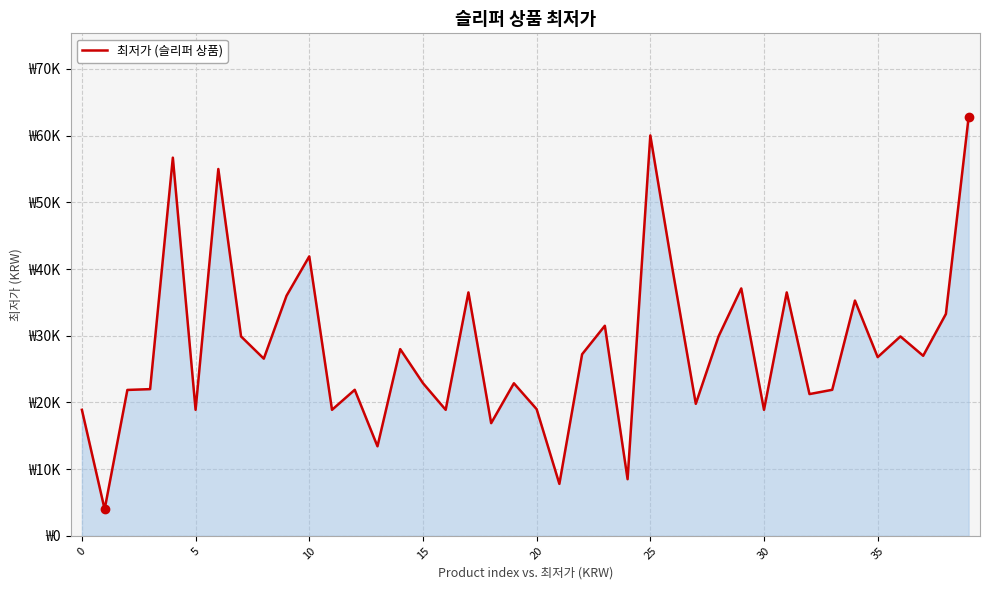

Reading right to left, transcribe all the data shown in this chart.

62780	33270	27000	29900	26800	35280	21900	21260	36500	18900	37100	29900	19800	39490	60030	8500	31500	27230	7800	19000	22880	16900	36500	18900	22900	28000	13430	21900	18900	41900	36000	26570	29900	55000	18900	56700	22000	21880	3990	18900